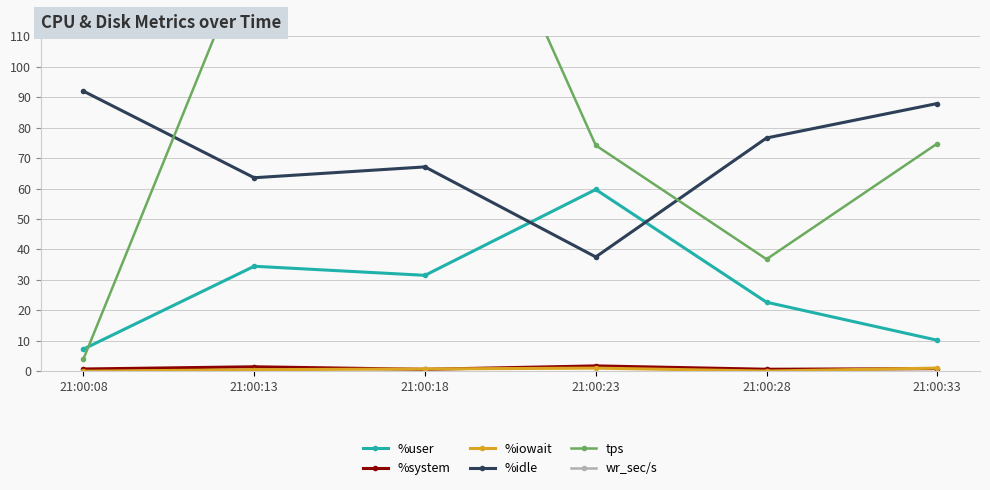

What is the maximum value shown in the chart?

30812.8